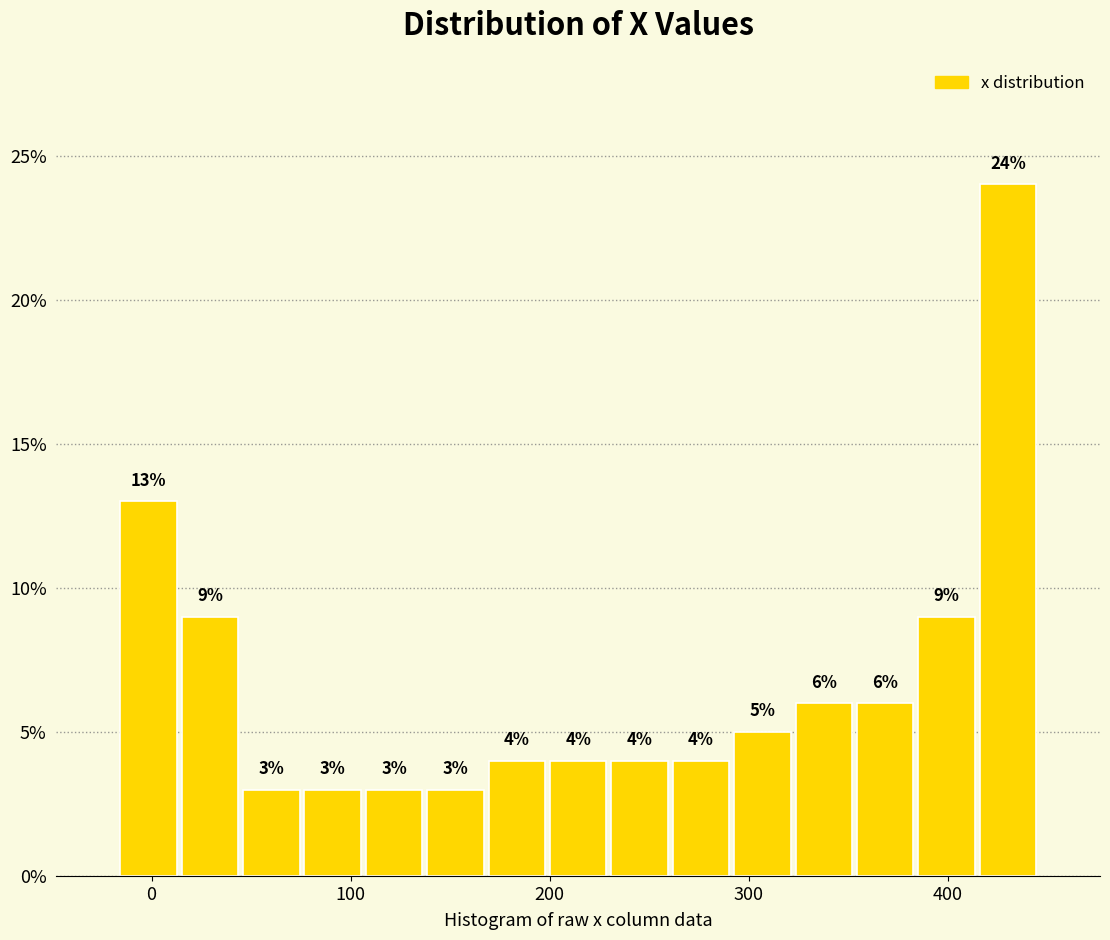

Read against the x-axis, roughly where is the centre of the tallest bar?

430